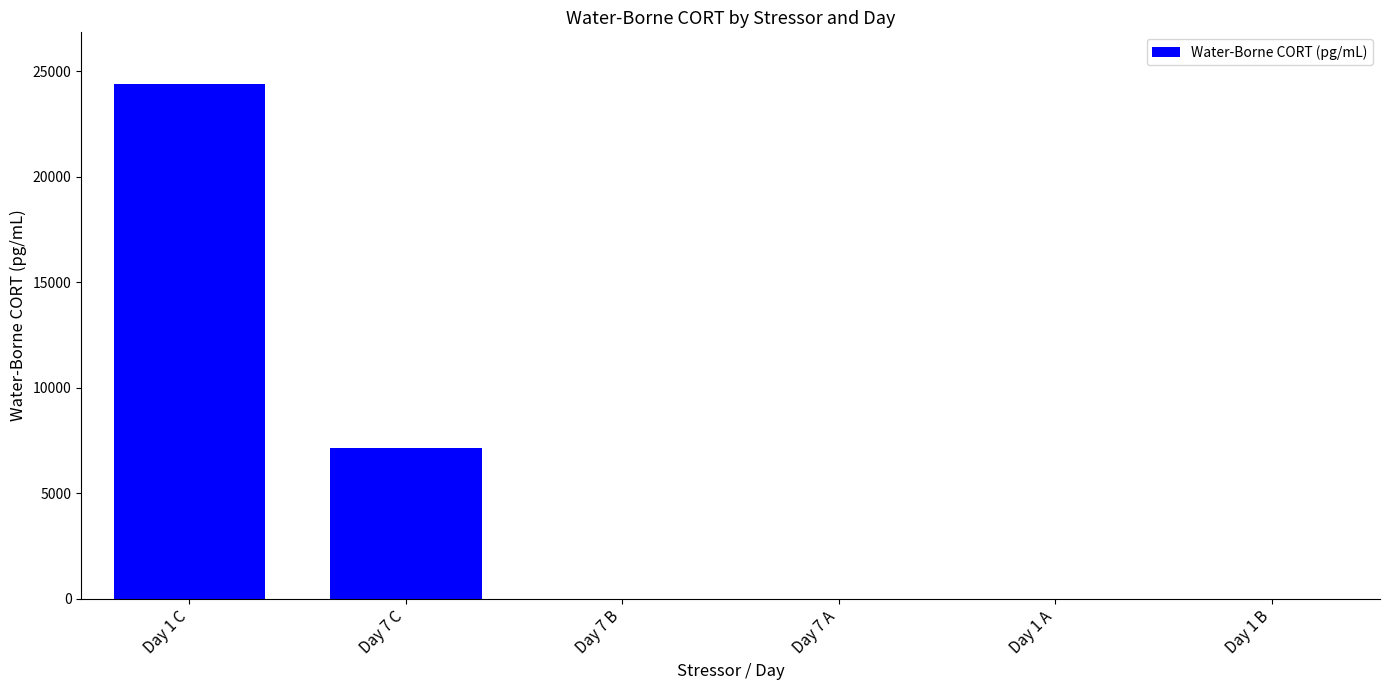

What is the sum of all values?

31576.1